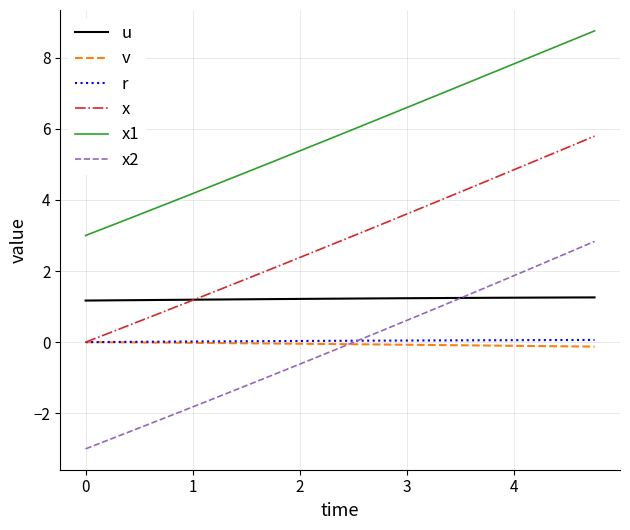

How many lines are shown in the chart?

6